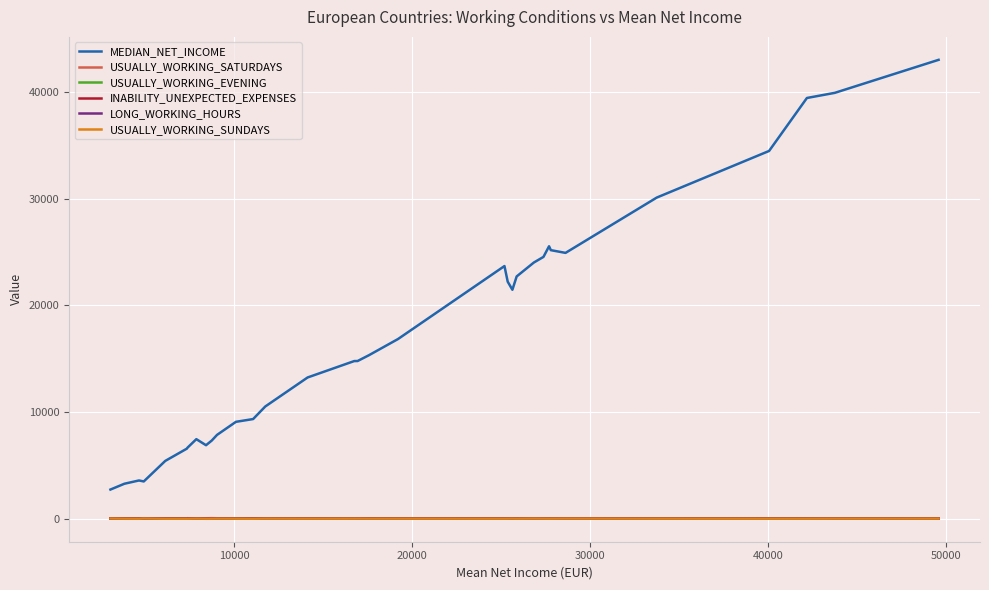

How many series are shown in this chart?

6